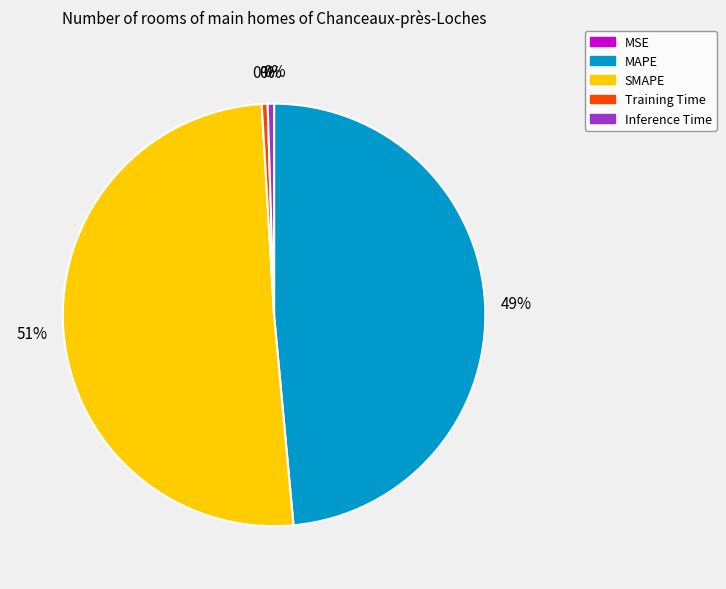

To the nearest percent, what is the average slice percentage?

20%